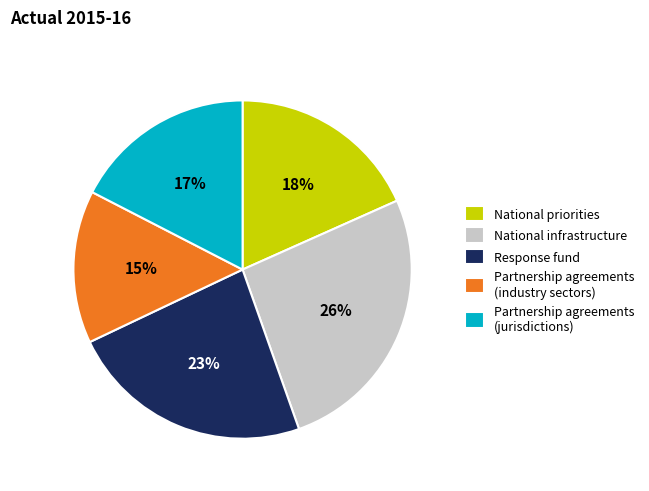

Which slice is the smallest?

Partnership agreements (industry sectors)